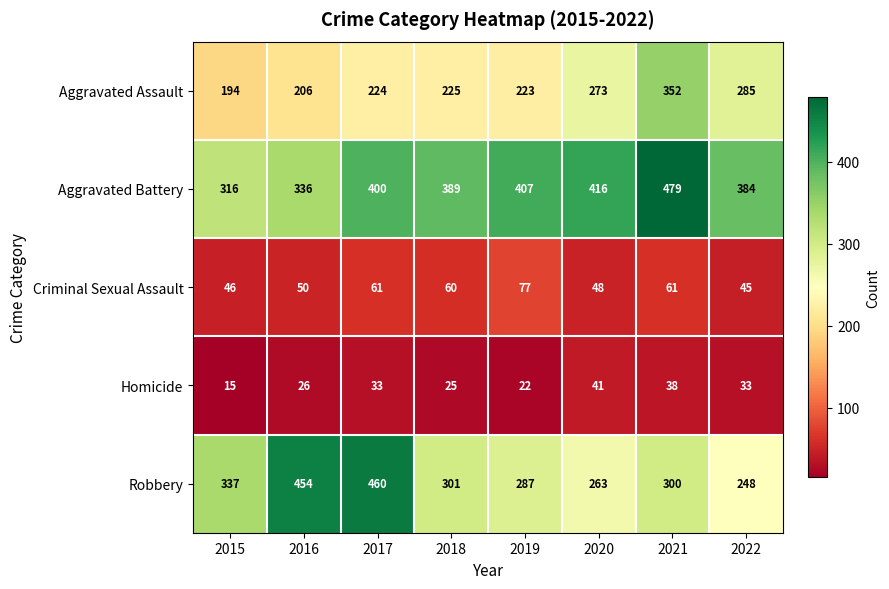

How many data points does each series have?

8